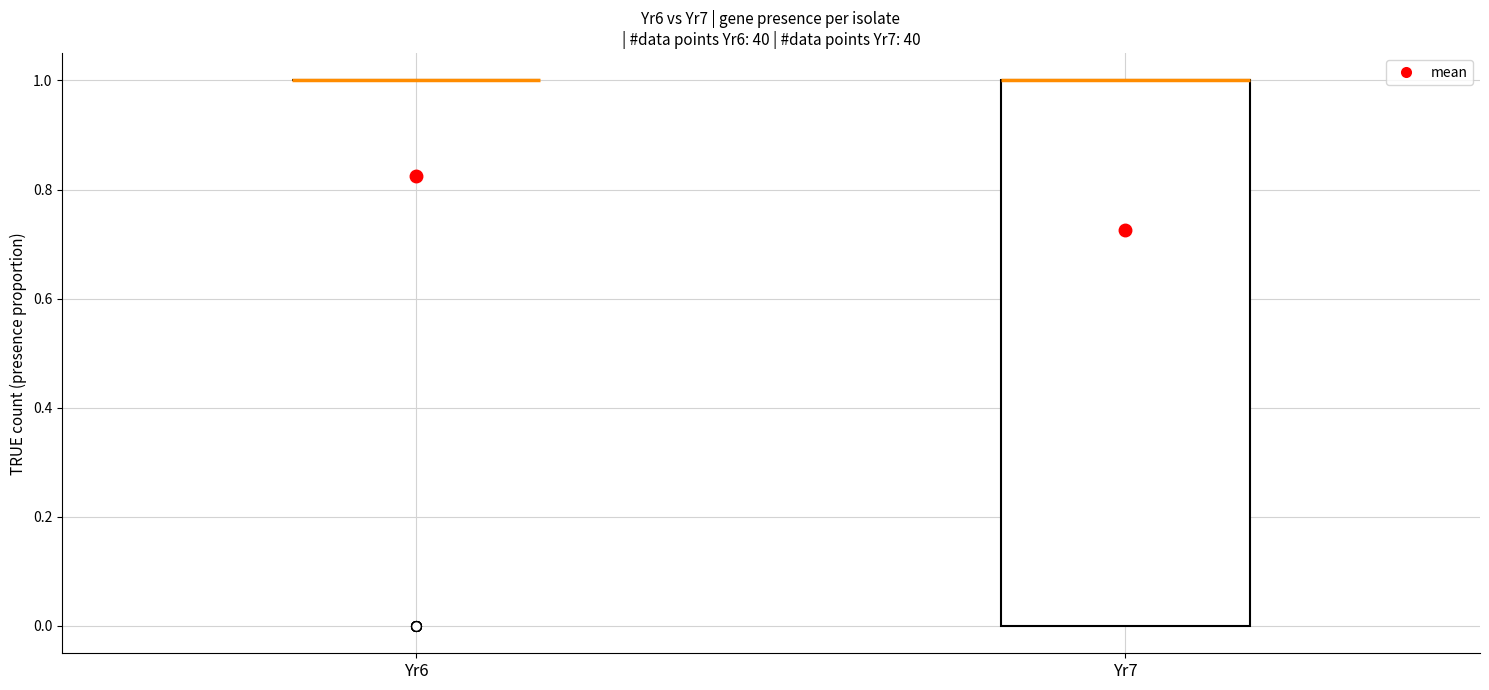

Reading left to right, read every box against the y-axis: the position of its median line, the range the box covers, and the ends of its whiskers. The values are not printed on the chart, so give them approximately, as read against the axis.

Yr6: box collapsed to a line at 1, whiskers 1 to 1
Yr7: median 1 (drawn on the box's upper edge), box 0 to 1, whiskers 0 to 1